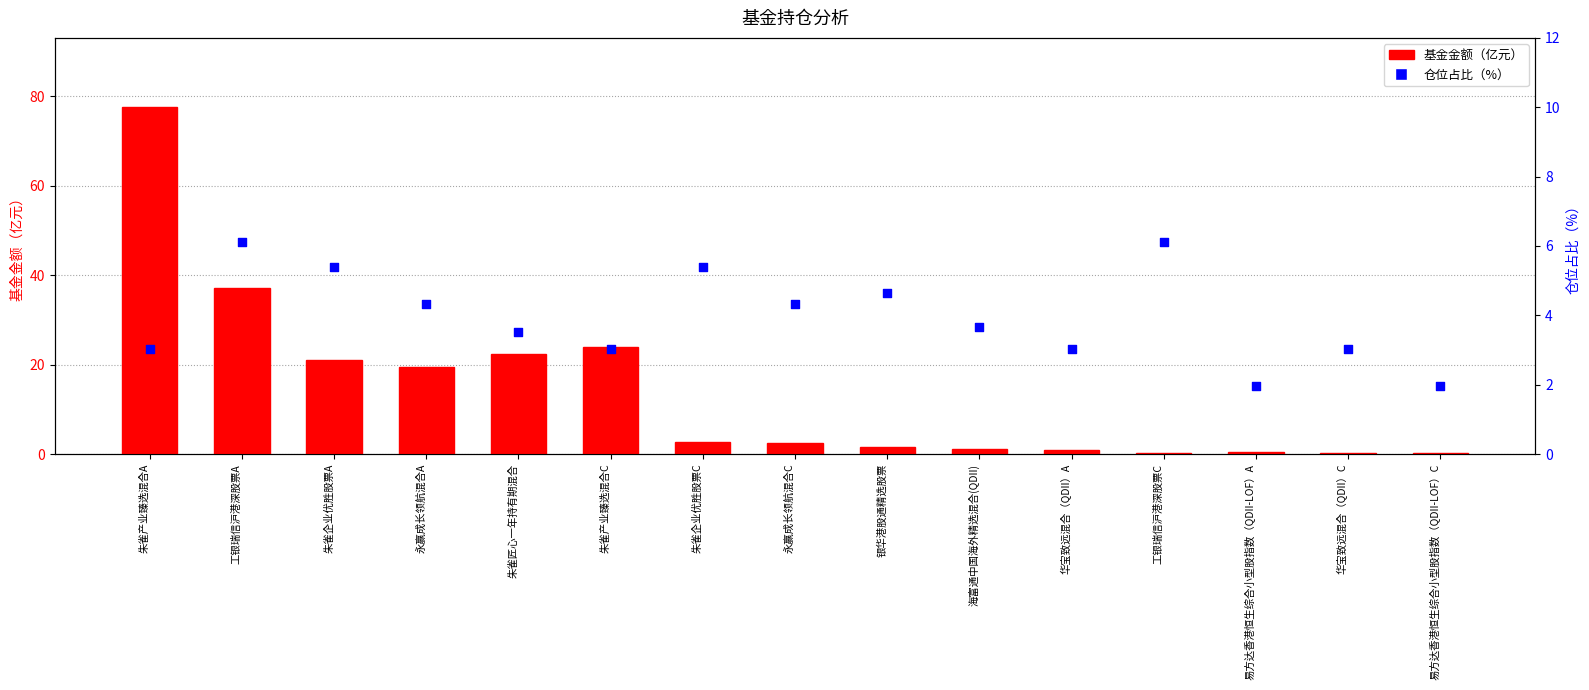

Which series has the largest Y range (max minus min)?

基金金额（亿元）